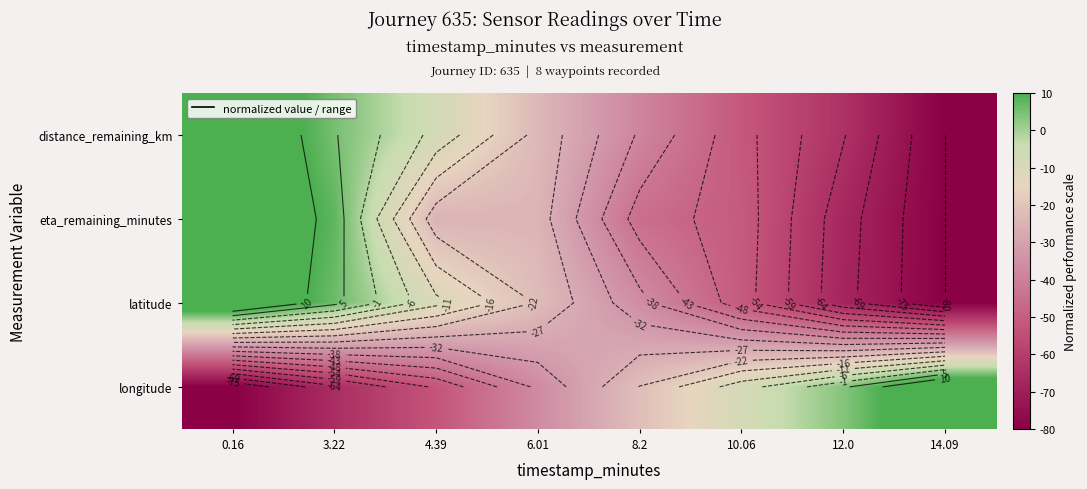

At which label is longitude closest to -30?

6.01